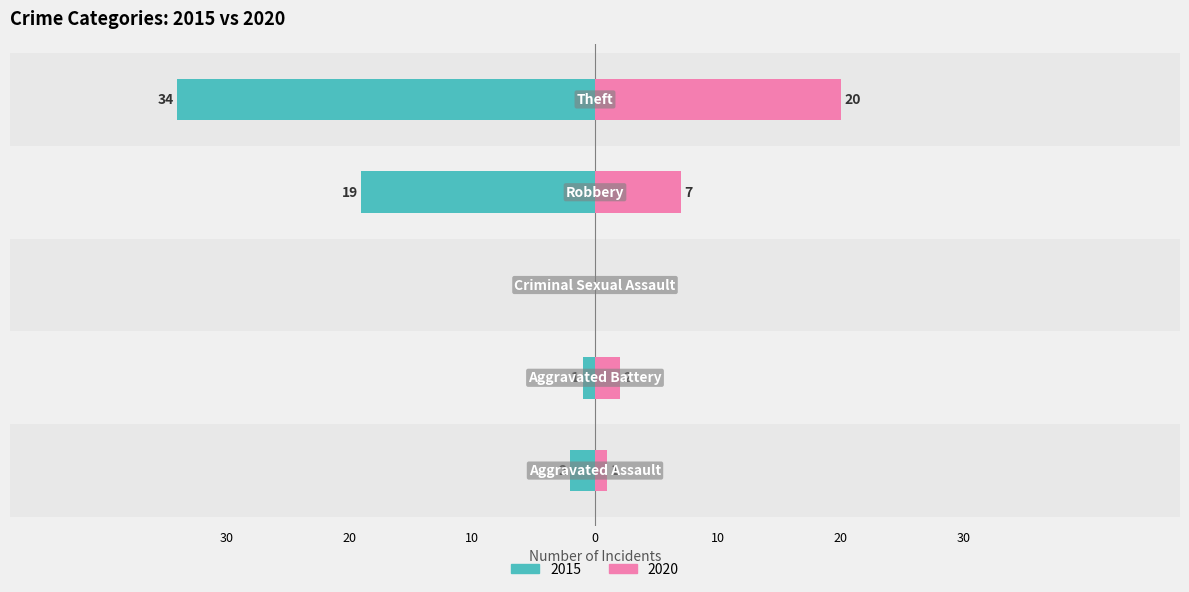

How many data points in 2020 are above 2?

2